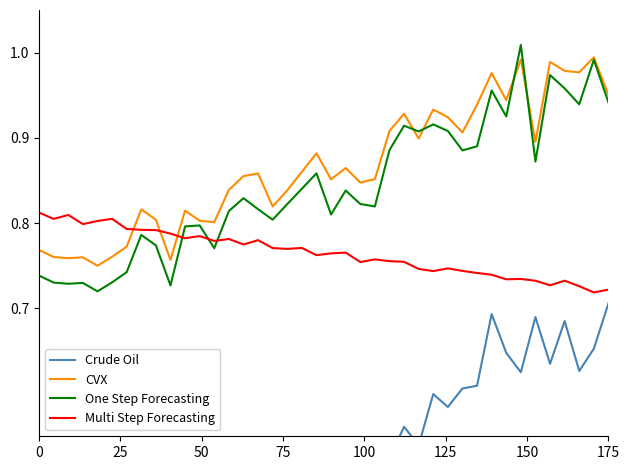

How many intersections are there between Multi Step Forecasting and One Step Forecasting?

3